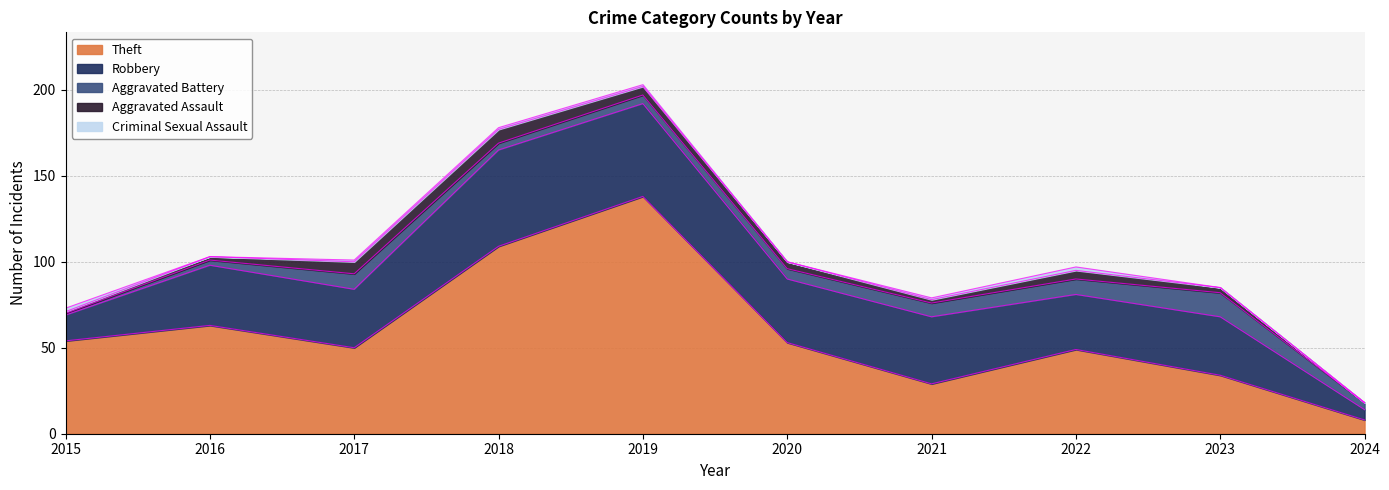

What is the difference between the Aggravated Battery values at 2018 and 2020?

2